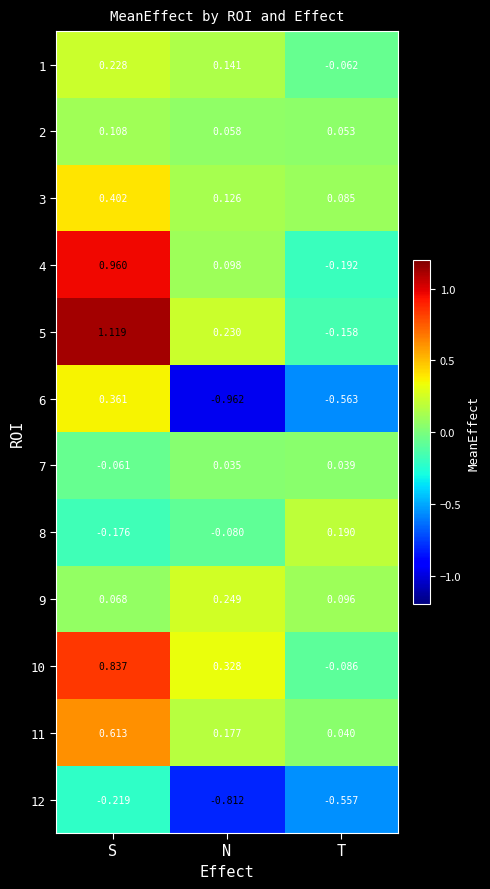

Where does the 10 series first go above 0?

S